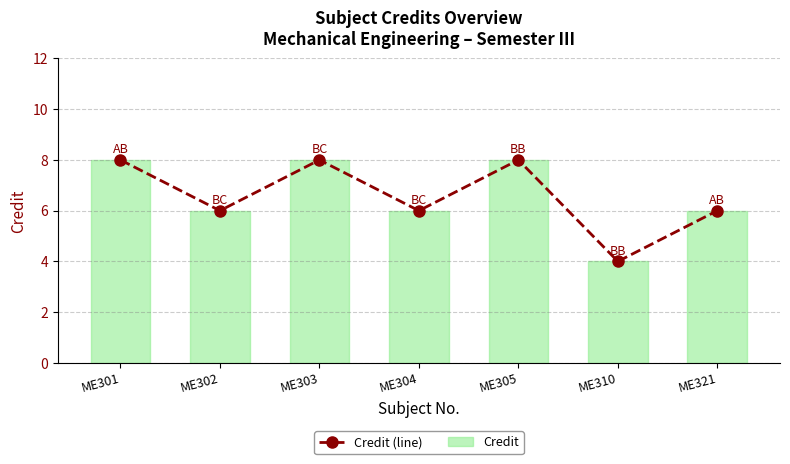

Rank the series by their maximum value, from lowest to highest.

Credit (line), Credit